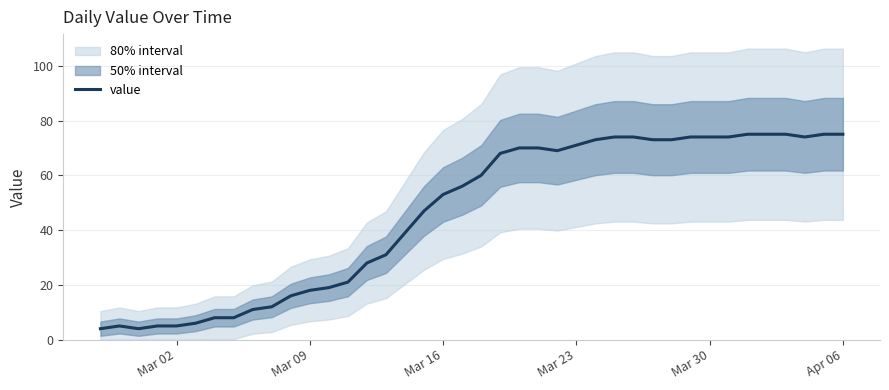

How many values are below 60?

20